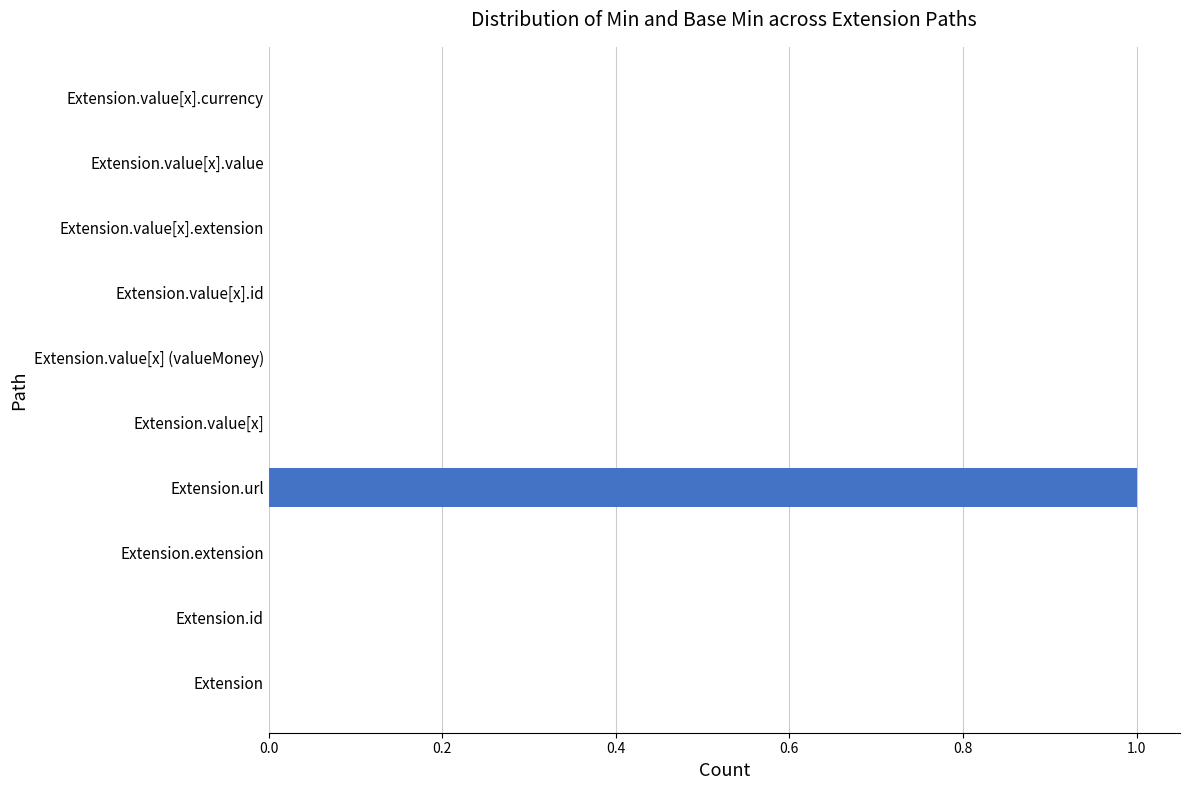

Reading top to bottom, transcribe all the data shown in this chart.

Extension.value[x].currency=0	Extension.value[x].value=0	Extension.value[x].extension=0	Extension.value[x].id=0	Extension.value[x] (valueMoney)=0	Extension.value[x]=0	Extension.url=1	Extension.extension=0	Extension.id=0	Extension=0